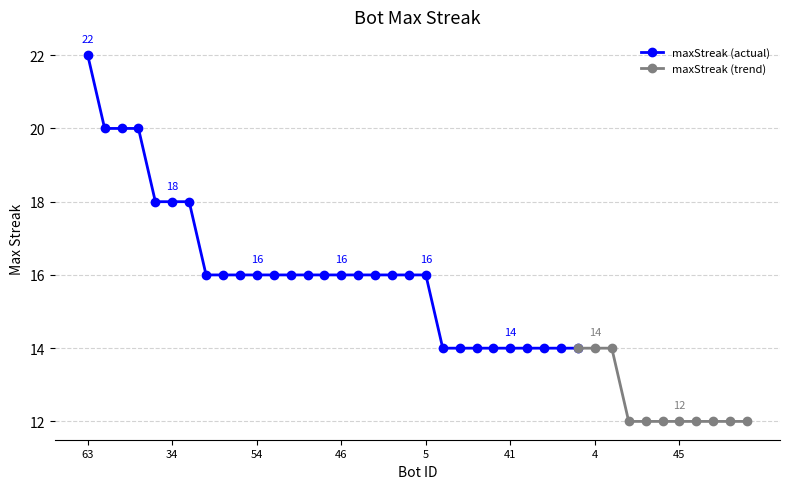

Rank the categories by value from lowest to highest.

80, 73, 55, 45, 37, 35, 25, 23, 66, 65, 60, 48, 41, 32, 29, 17, 7, 4, 3, 67, 59, 57, 54, 53, 51, 50, 47, 46, 27, 11, 8, 6, 5, 40, 34, 31, 70, 2, 0, 63